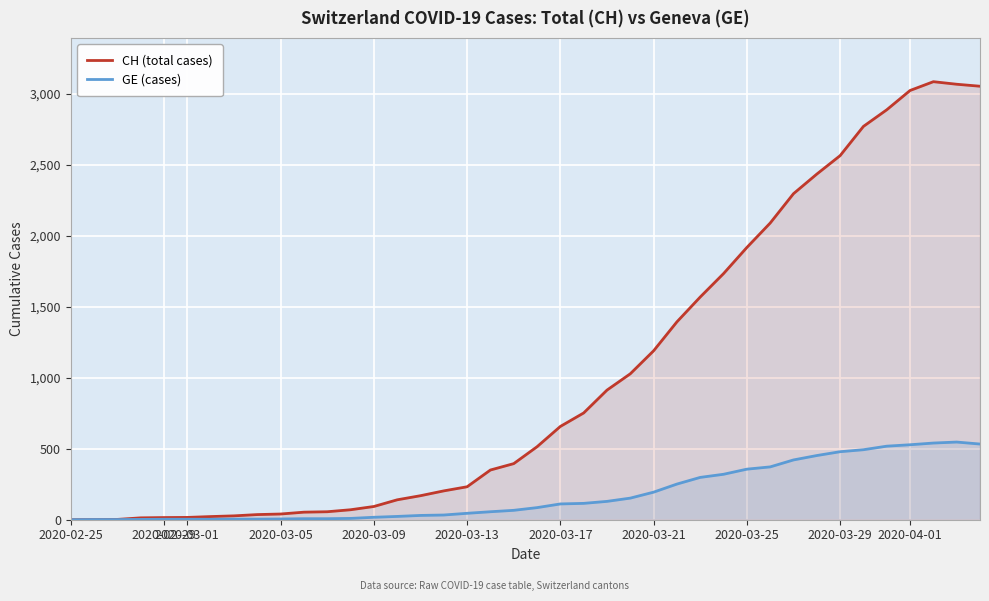

Is it true that GE (cases) equals 111 at 2020-03-17?

True